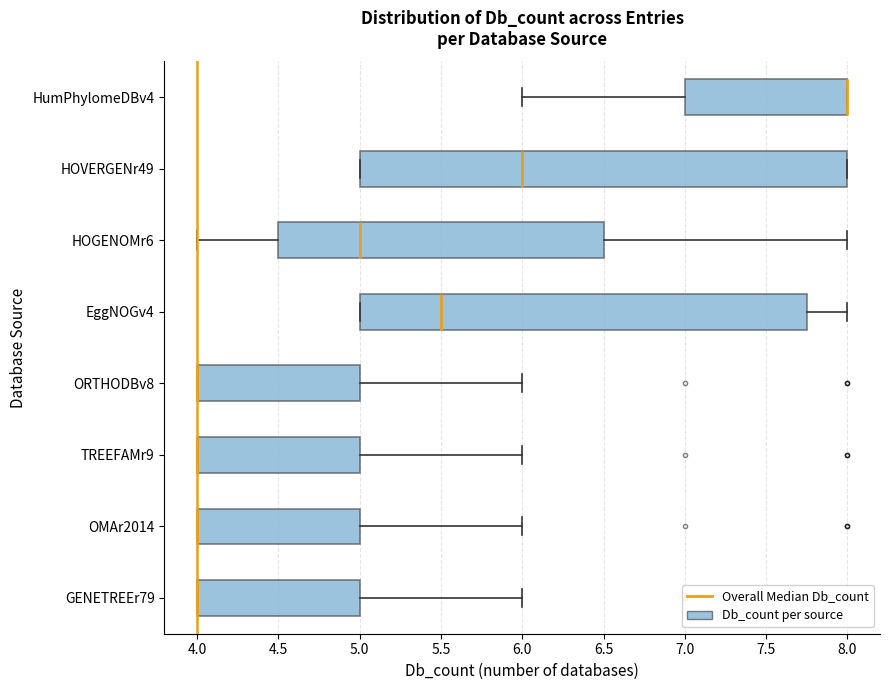

Reading bottom to top, transcribe this box plot: for each box, give where its median line is, the range the box spans, and where its two whiskers end, as read against the x-axis. The values are not printed on the chart, so give them approximately, as read against the axis.

GENETREEr79: median 4.00 (drawn on the box's left edge), box 4.00 to 5.00, whiskers 4.00 to 6.00
OMAr2014: median 4.00 (drawn on the box's left edge), box 4.00 to 5.00, whiskers 4.00 to 6.00
TREEFAMr9: median 4.00 (drawn on the box's left edge), box 4.00 to 5.00, whiskers 4.00 to 6.00
ORTHODBv8: median 4.00 (drawn on the box's left edge), box 4.00 to 5.00, whiskers 4.00 to 6.00
EggNOGv4: median 5.50, box 5.00 to 7.75, whiskers 5.00 to 8.00
HOGENOMr6: median 5.00, box 4.50 to 6.50, whiskers 4.00 to 8.00
HOVERGENr49: median 6.00, box 5.00 to 8.00, whiskers 5.00 to 8.00
HumPhylomeDBv4: median 8.00 (drawn on the box's right edge), box 7.00 to 8.00, whiskers 6.00 to 8.00